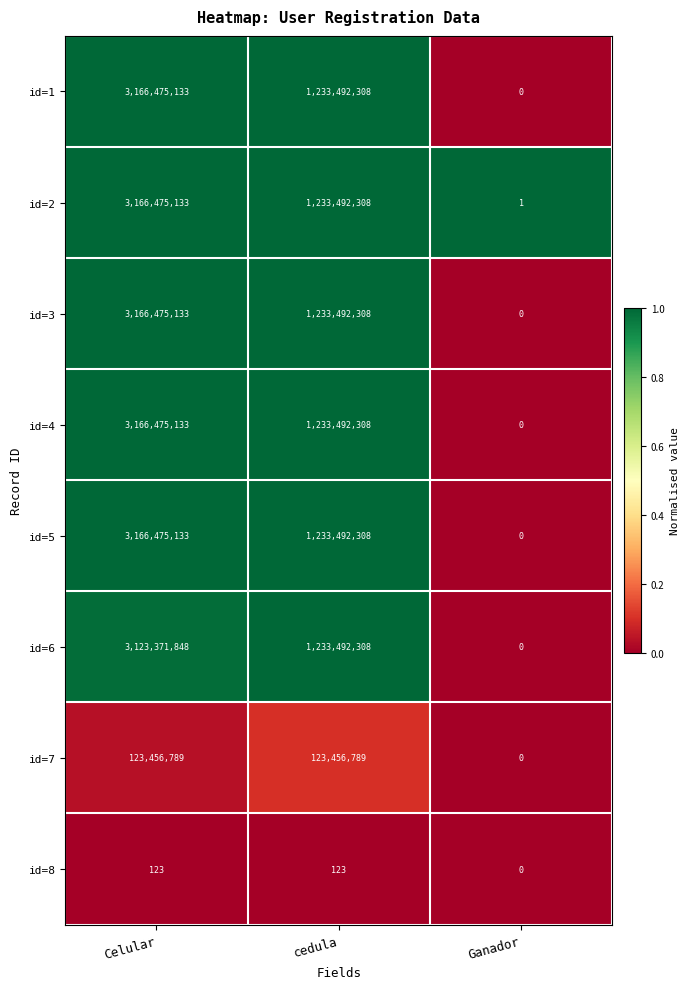

At which category is the sum across all series the highest?

Celular